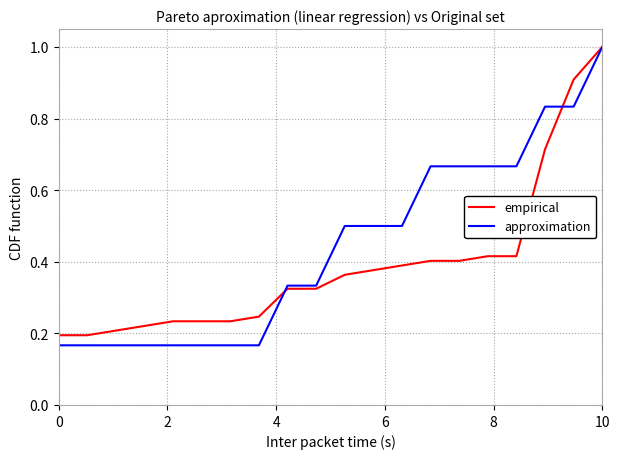

Which series has the largest total across all categories?

approximation